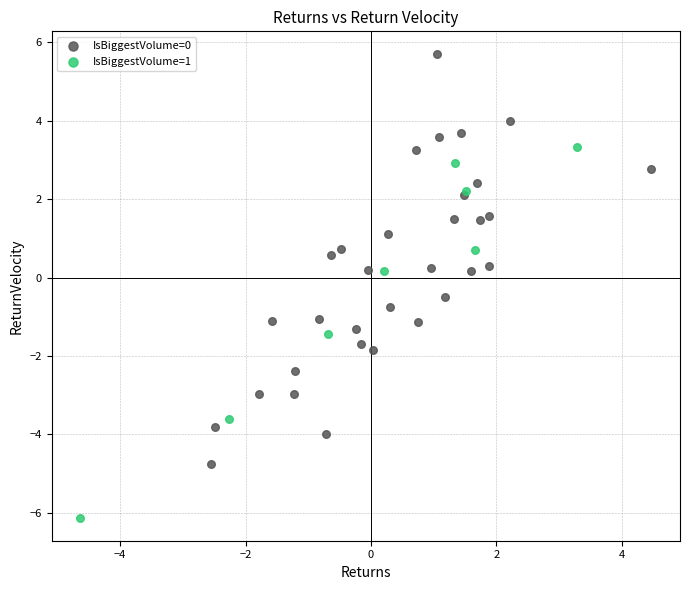

Which series reaches the minimum Y coordinate?

IsBiggestVolume=1